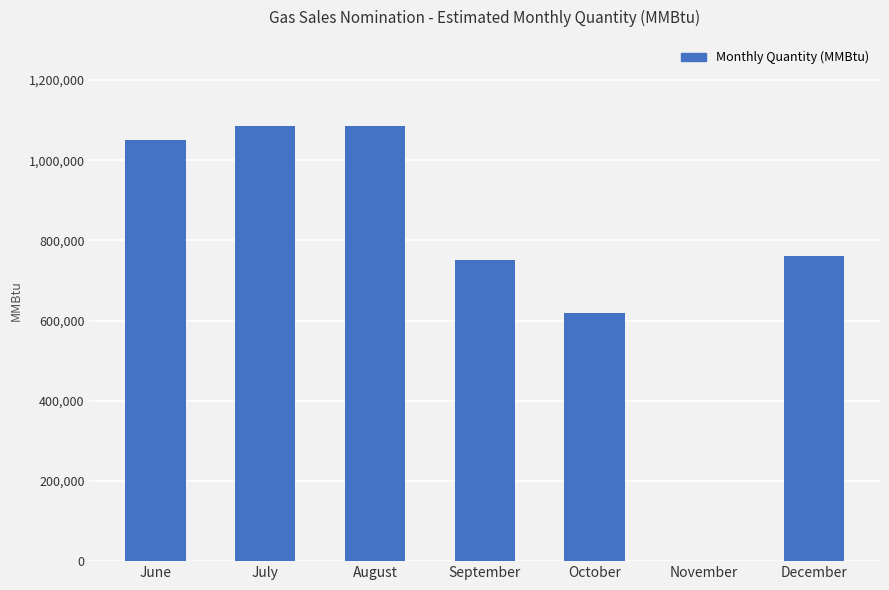

How many data points does each series have?

7